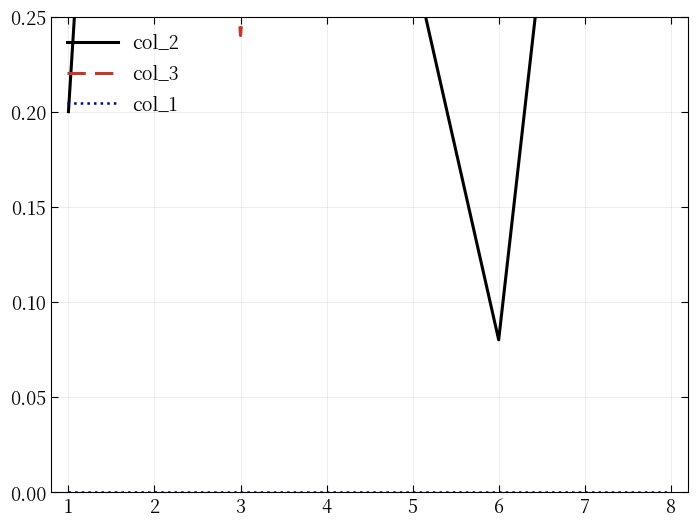

The value of col_2 at 4 is 0.3. True or false?

True